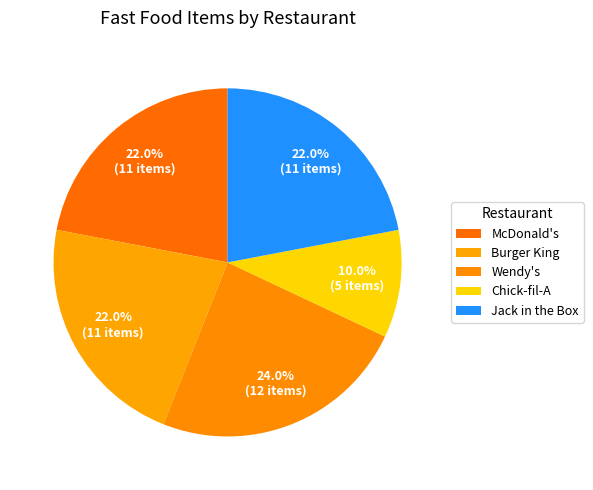

True or false: Jack in the Box accounts for 24% of the total.

False